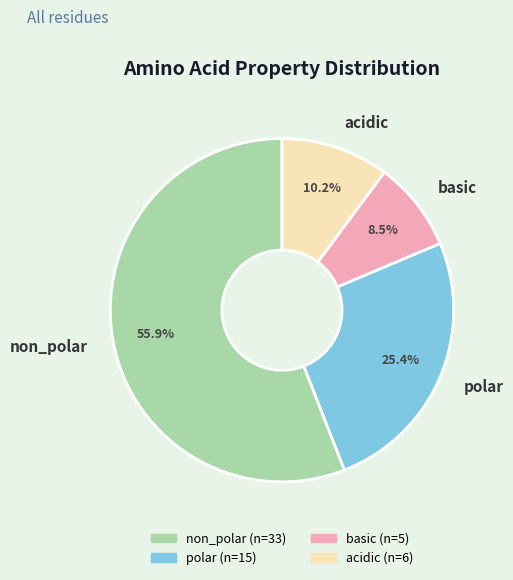

Which has a higher value, basic or acidic?

acidic